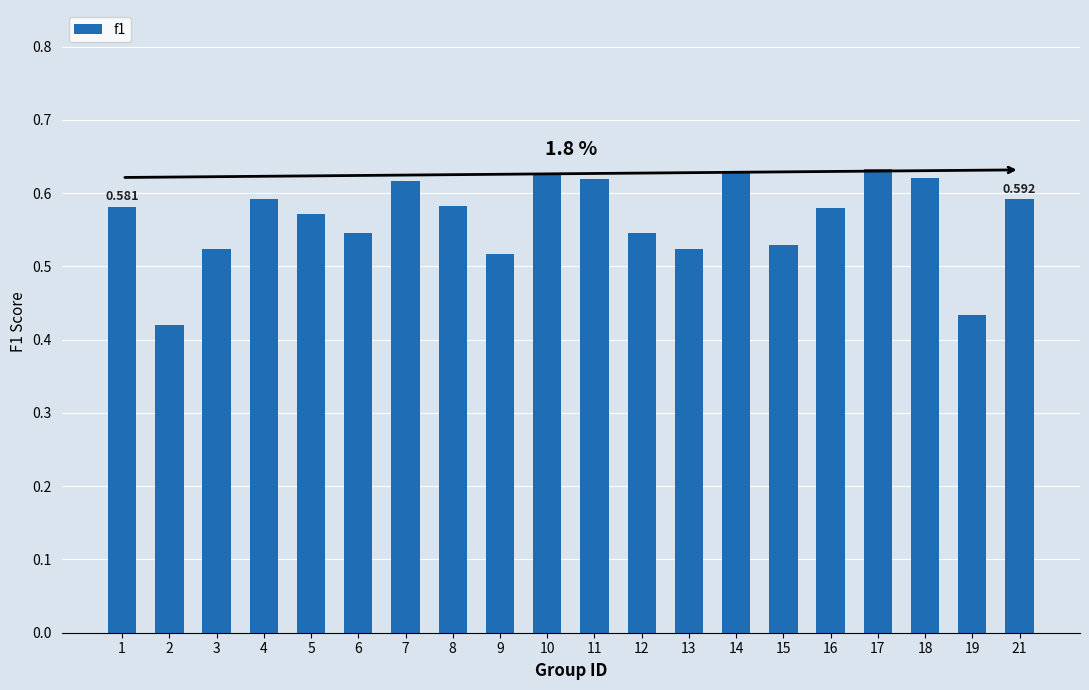

True or false: the data shows 0.6 at 17.

True